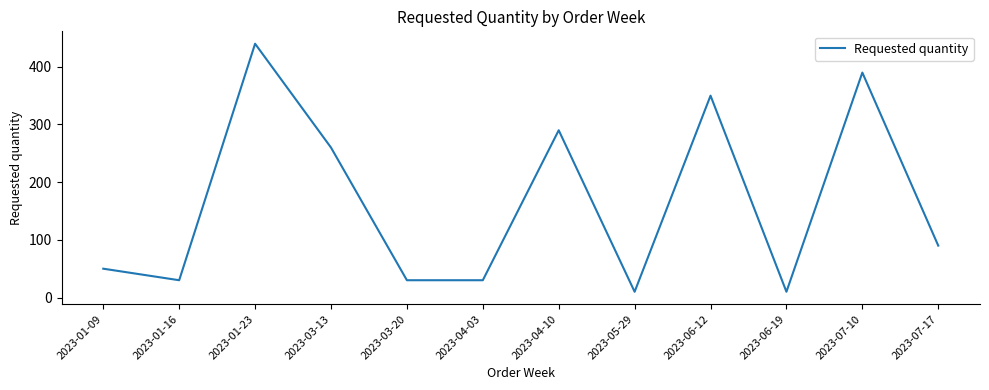

What is the maximum value shown in the chart?

440